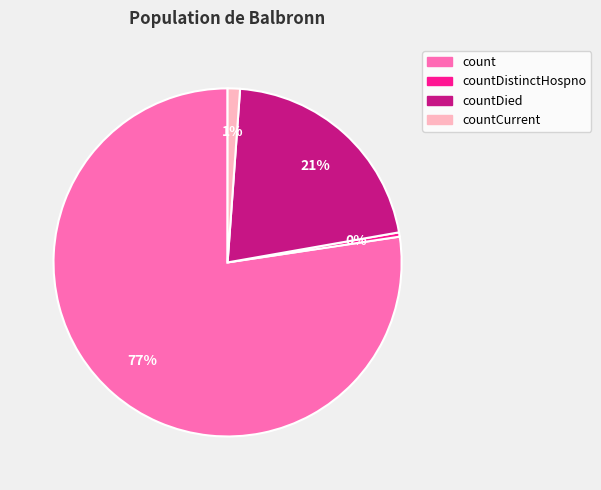

To the nearest percent, what is the average slice percentage?

25%